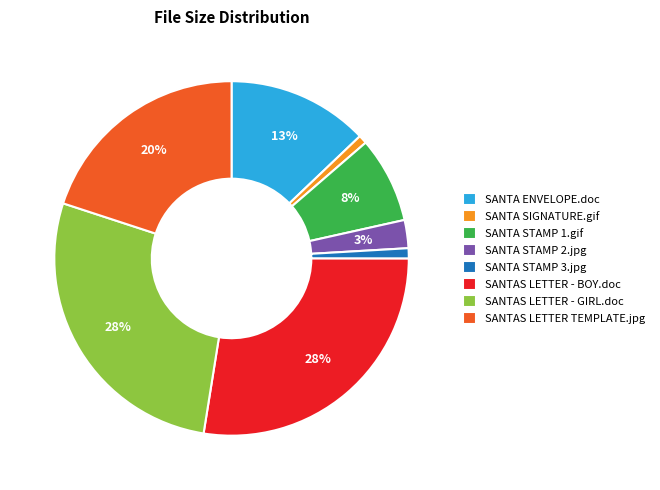

Is it true that SANTA SIGNATURE.gif is 1% of the pie?

True